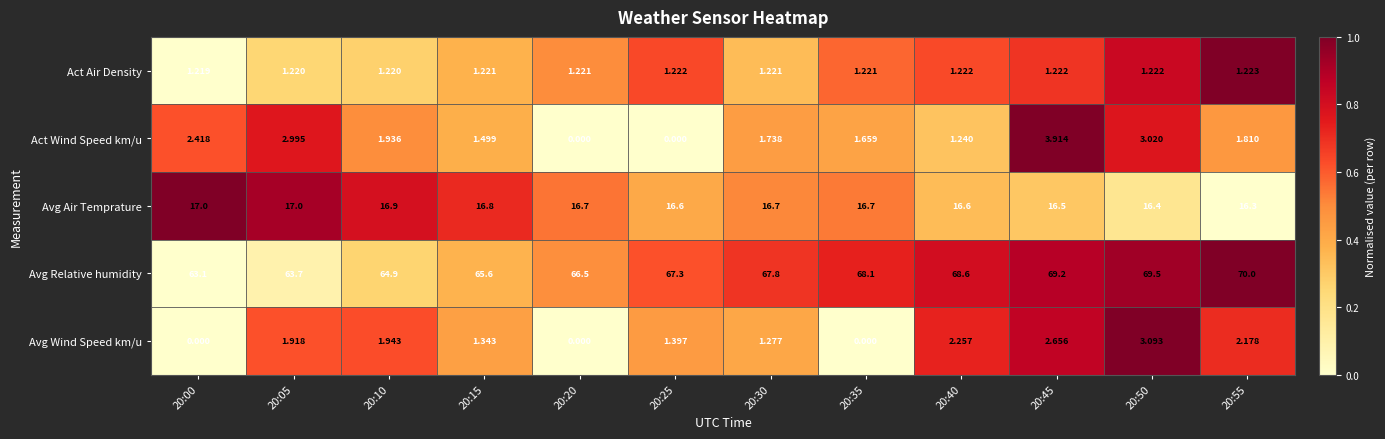

At how many categories does at least one series exceed 0?

12